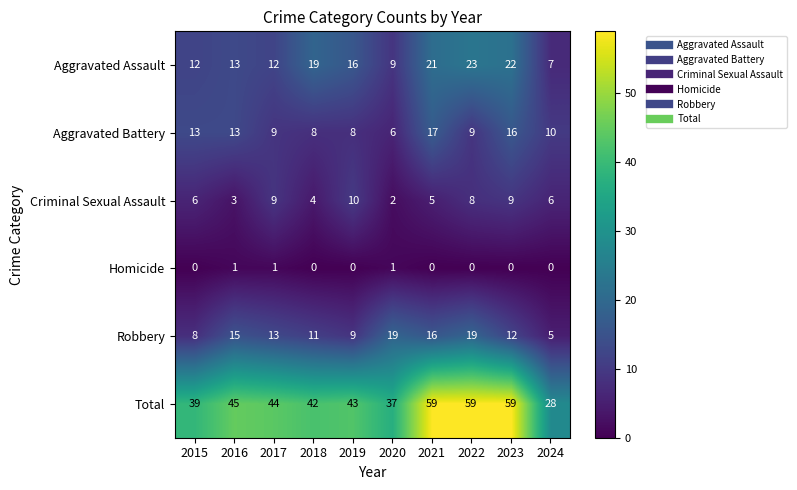

At which label does Aggravated Battery reach its peak?

2021